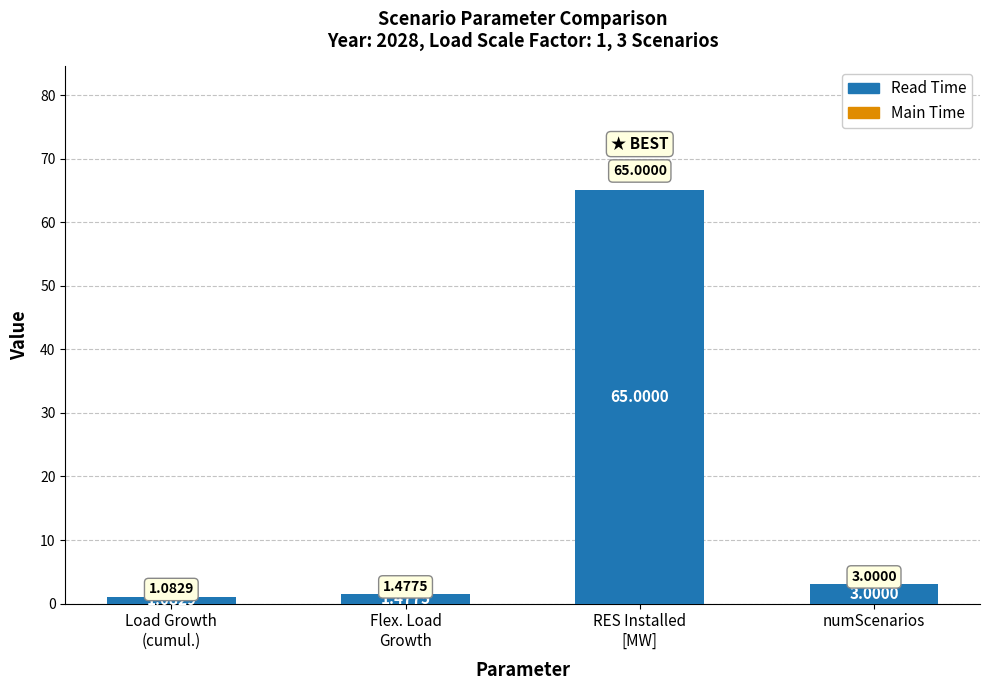

How many bars are there in total?

4